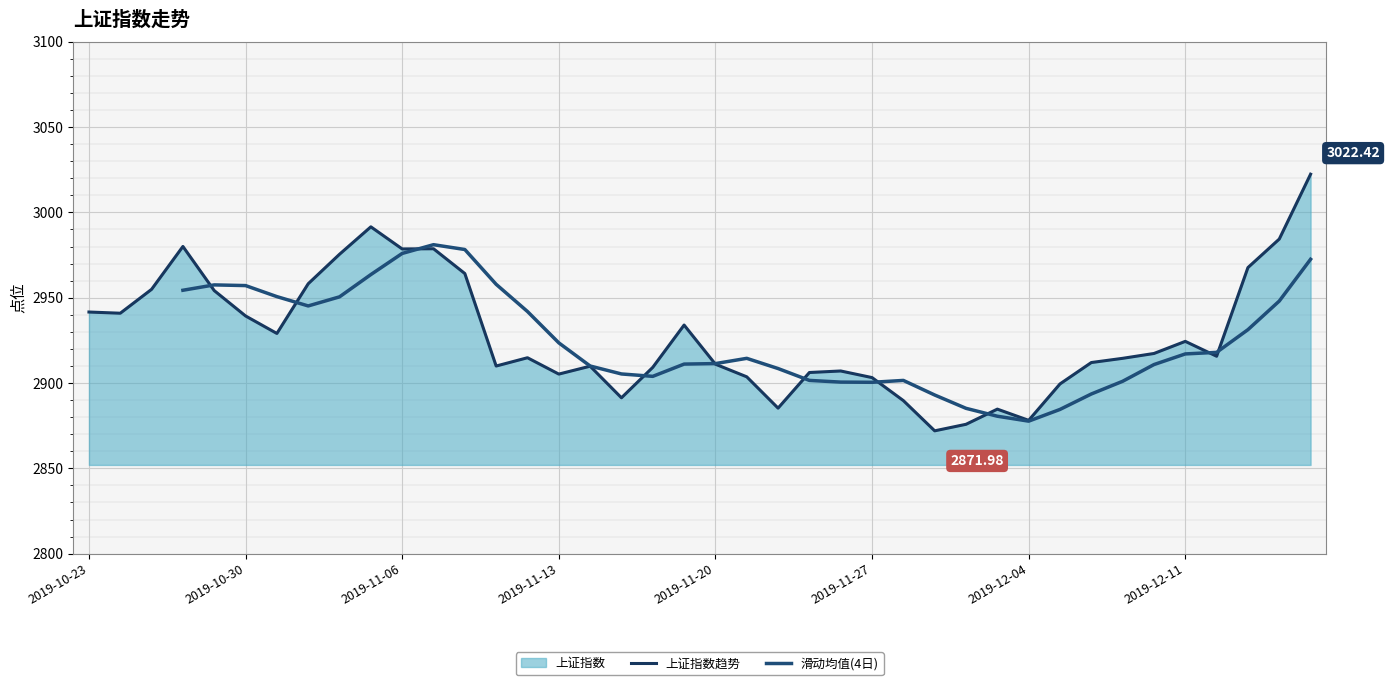

What position from the right is 2019-11-19?

20